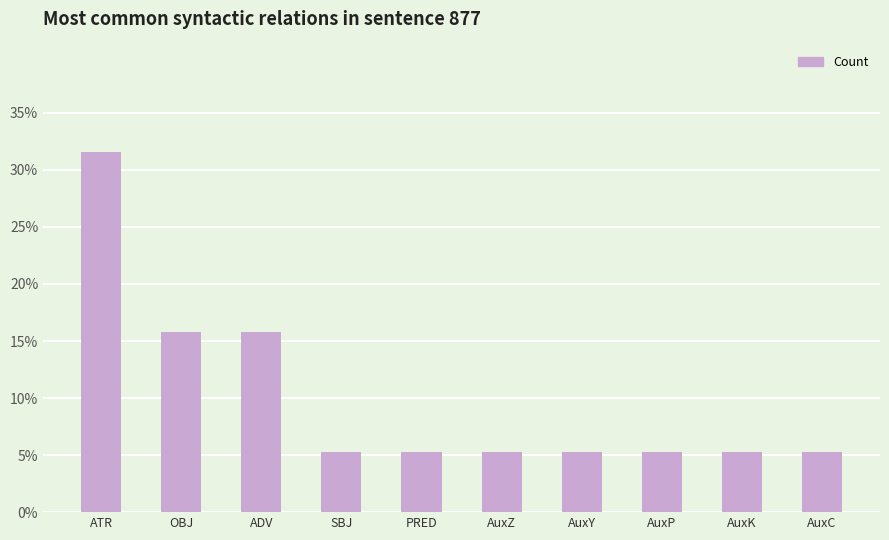

What is the change in value from ADV to AuxP?

-10.5